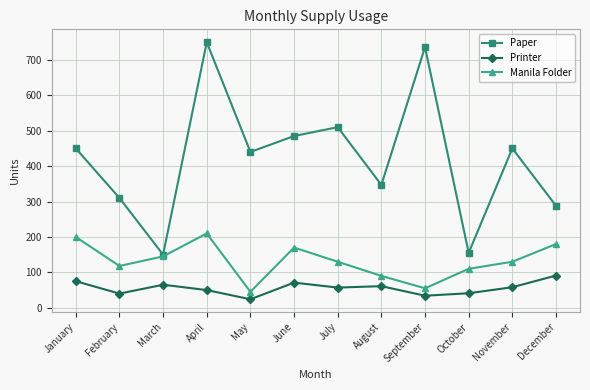

Rank the series by their maximum value, from lowest to highest.

Printer, Manila Folder, Paper